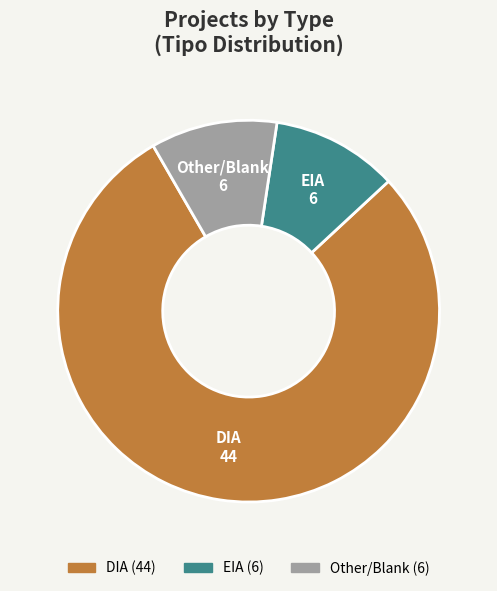

Is there any slice that represents more than half of the pie?

Yes